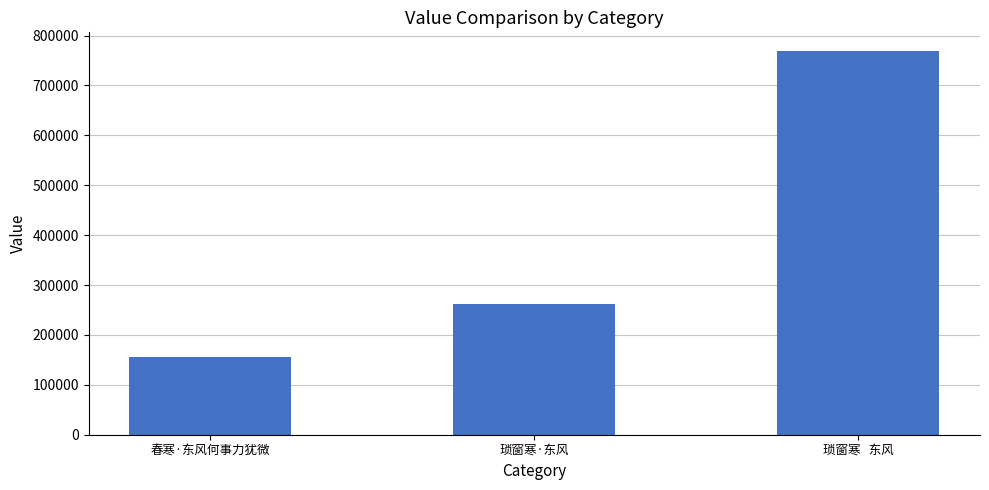

Rank the categories by value from highest to lowest.

琐窗寒   东风, 琐窗寒·东风, 春寒·东风何事力犹微